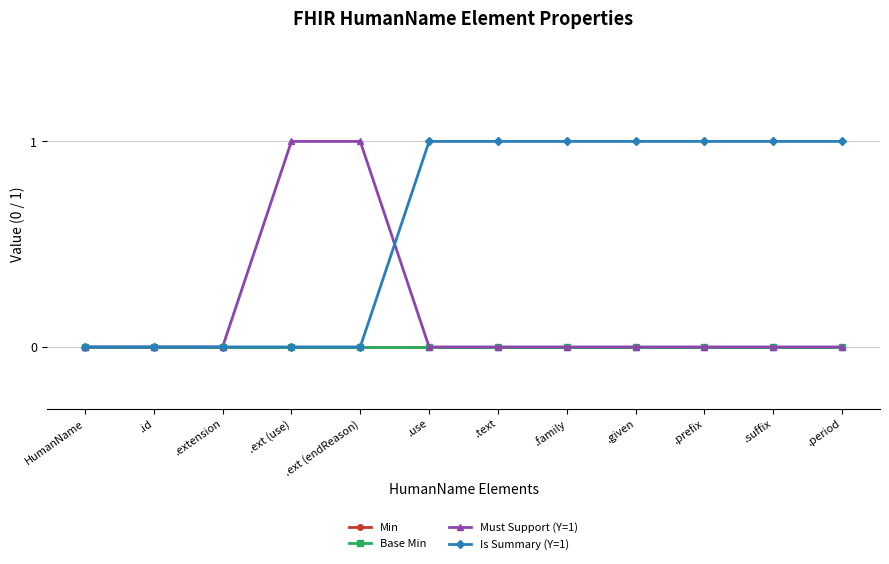

Between .ext (use) and HumanName, which is larger?

.ext (use)